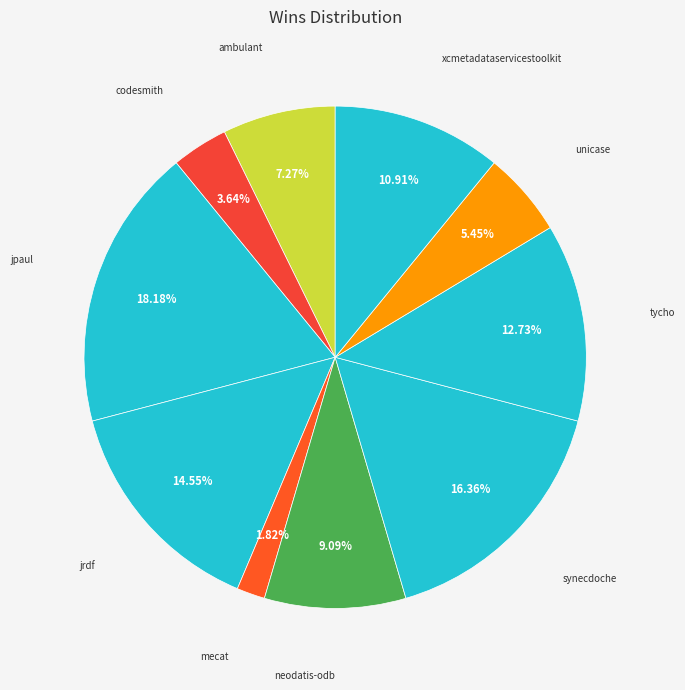

How many segments does this pie chart have?

10